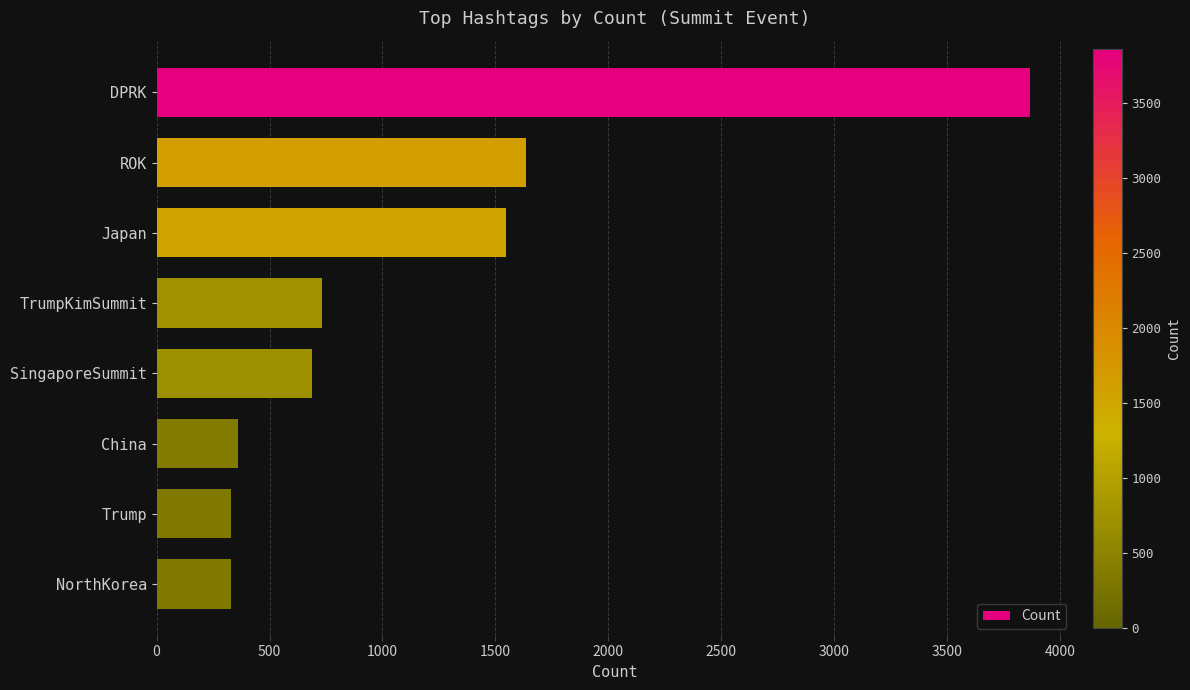

What is the label of the 2nd bar from the top?

ROK